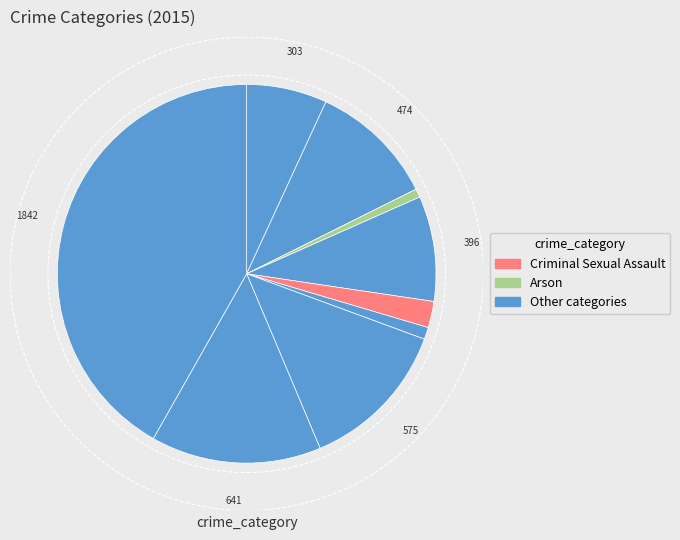

To the nearest percent, what is the average slice percentage?

11%